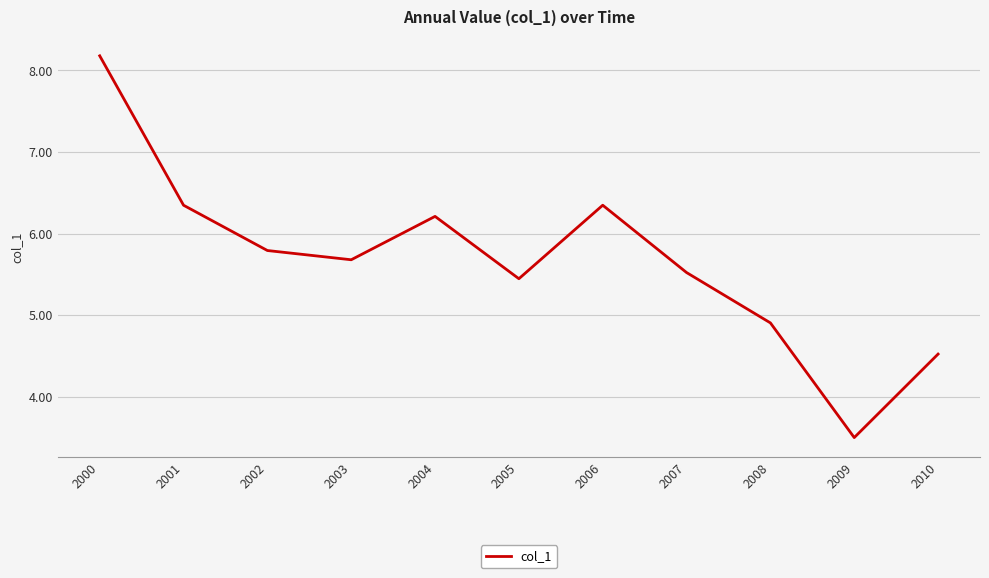

What is the change in value from 2003 to 2004?

+0.5